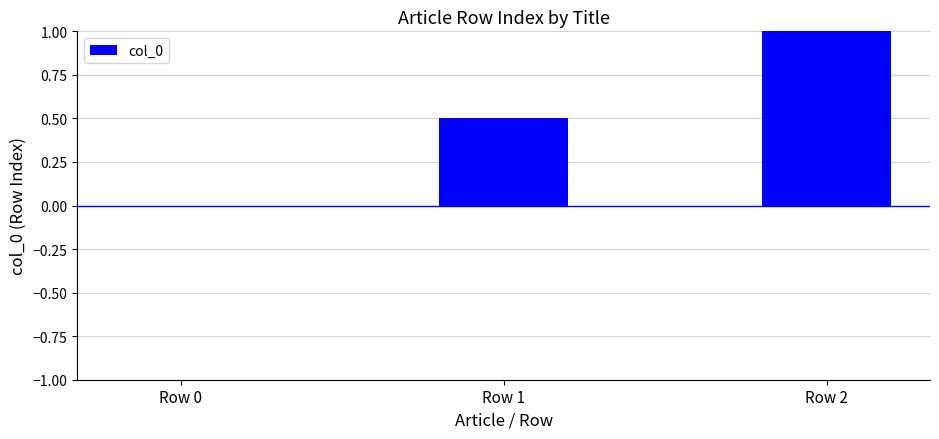

Reading left to right, extract all data points from this chart.

Row 0=0.0	Row 1=0.5	Row 2=1.0